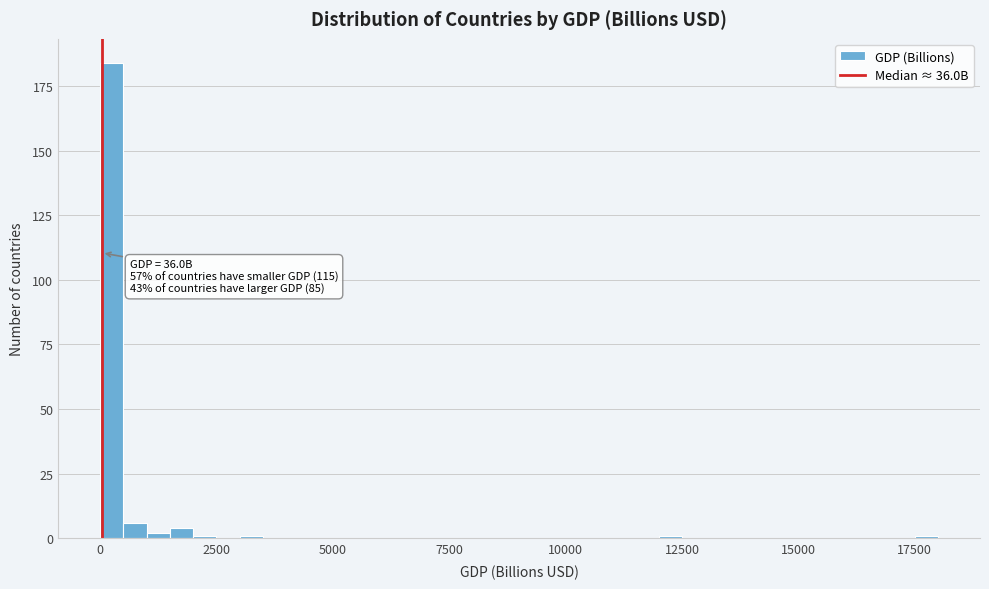

Around what value on the x-axis is the tallest bar? Give the approximate position of its centre, as read against the axis.

500